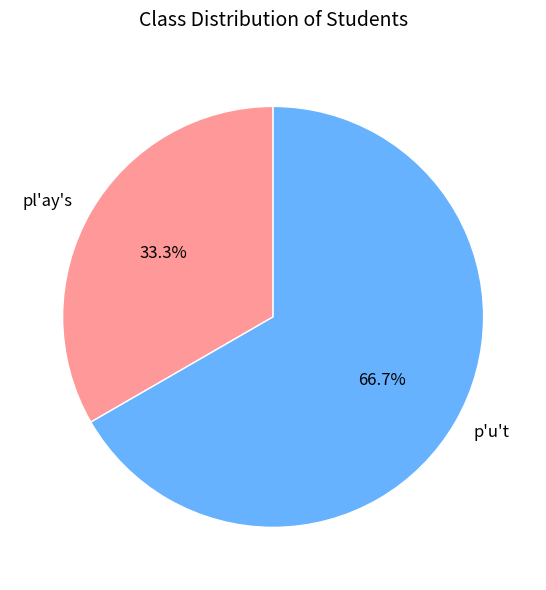

Rank the categories by value from highest to lowest.

p'u't, pl'ay's